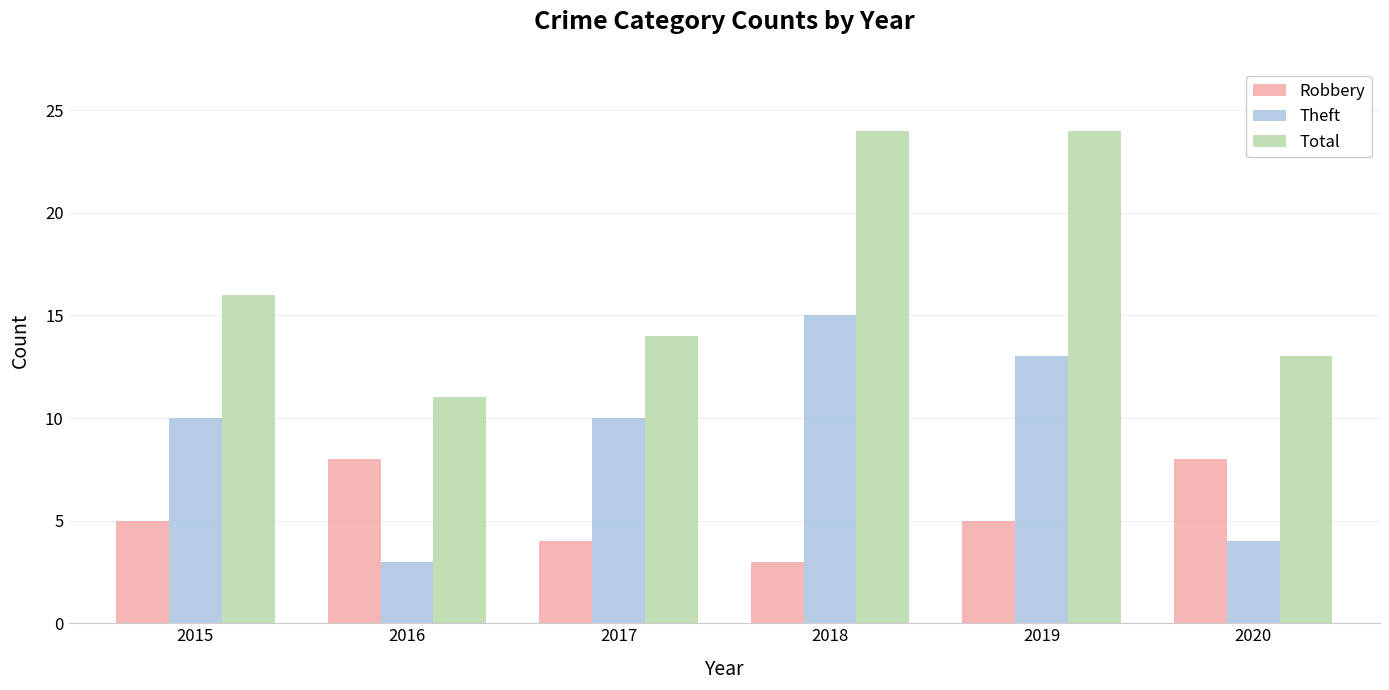

What is the difference between the second highest and minimum values in the Theft series?

10